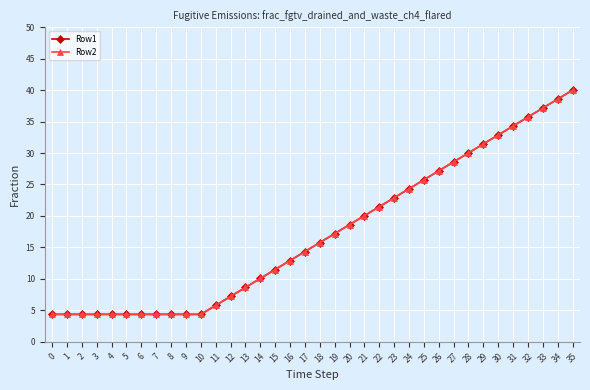

Does the chart have visible grid lines?

Yes